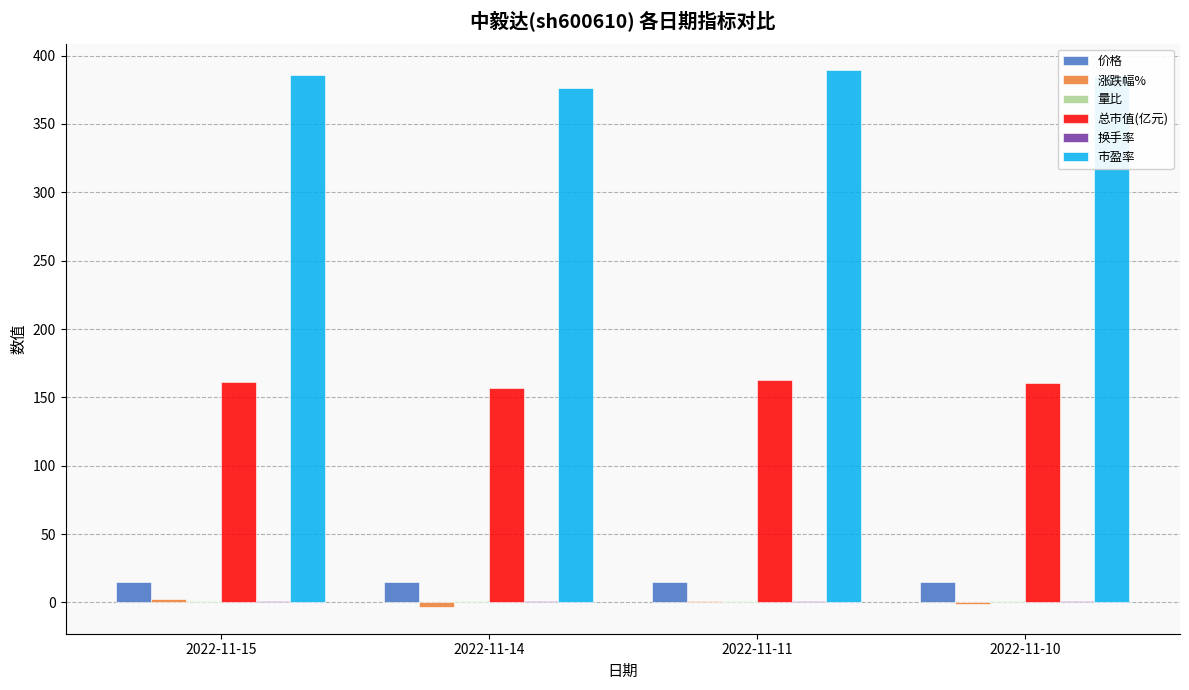

The 总市值(亿元) series shows 227.7 at 2022-11-14. True or false?

False